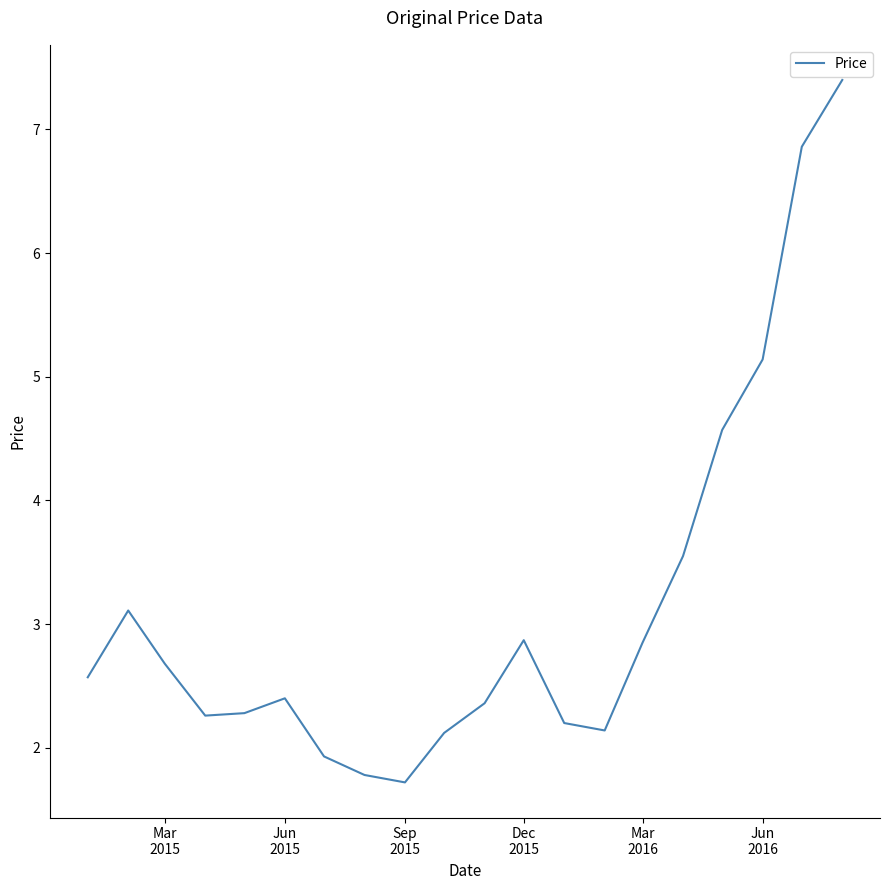

What is the maximum value shown in the chart?

7.4